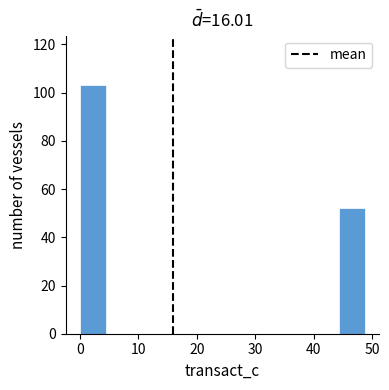

Reading left to right, transcribe this chart: for each bar, give the range it covers on the x-axis and its height. Neither the bar edges nor the heights are printed on the chart, so give them approximately, as read against the axes.

0 to 4: 104
4 to 9: 0
9 to 13: 0
13 to 18: 0
18 to 22: 0
22 to 27: 0
27 to 31: 0
31 to 35: 0
35 to 40: 0
40 to 44: 0
44 to 49: 52